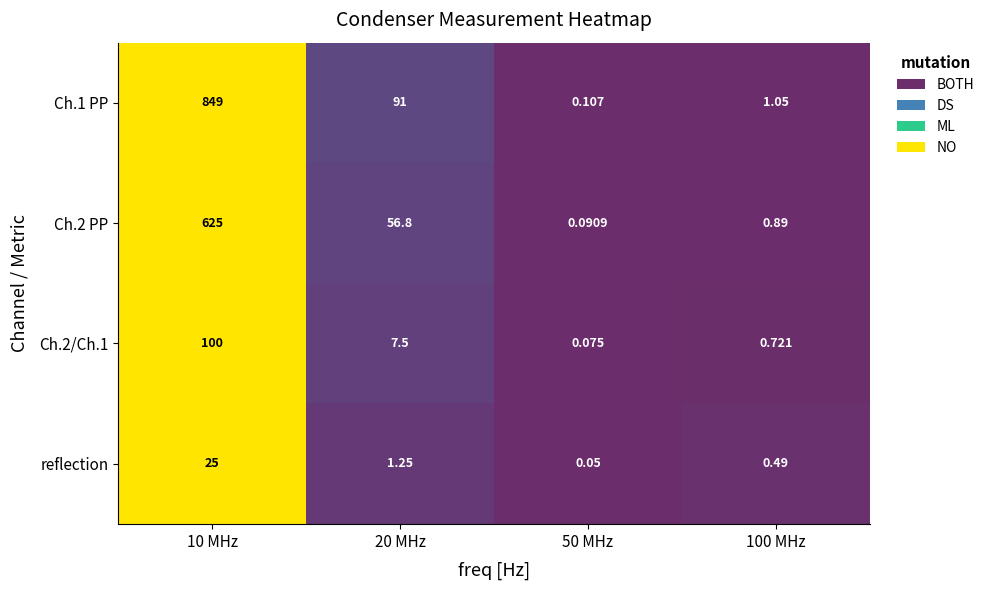

List the series in order of their peak value, lowest first.

reflection, Ch.2/Ch.1, Ch.2 PP, Ch.1 PP